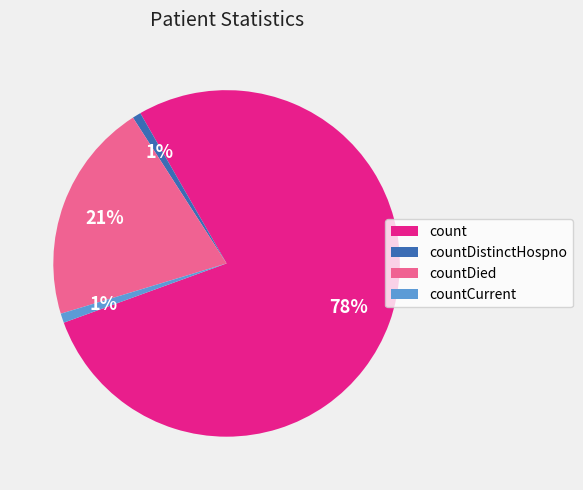

What is the largest slice in the pie chart?

count